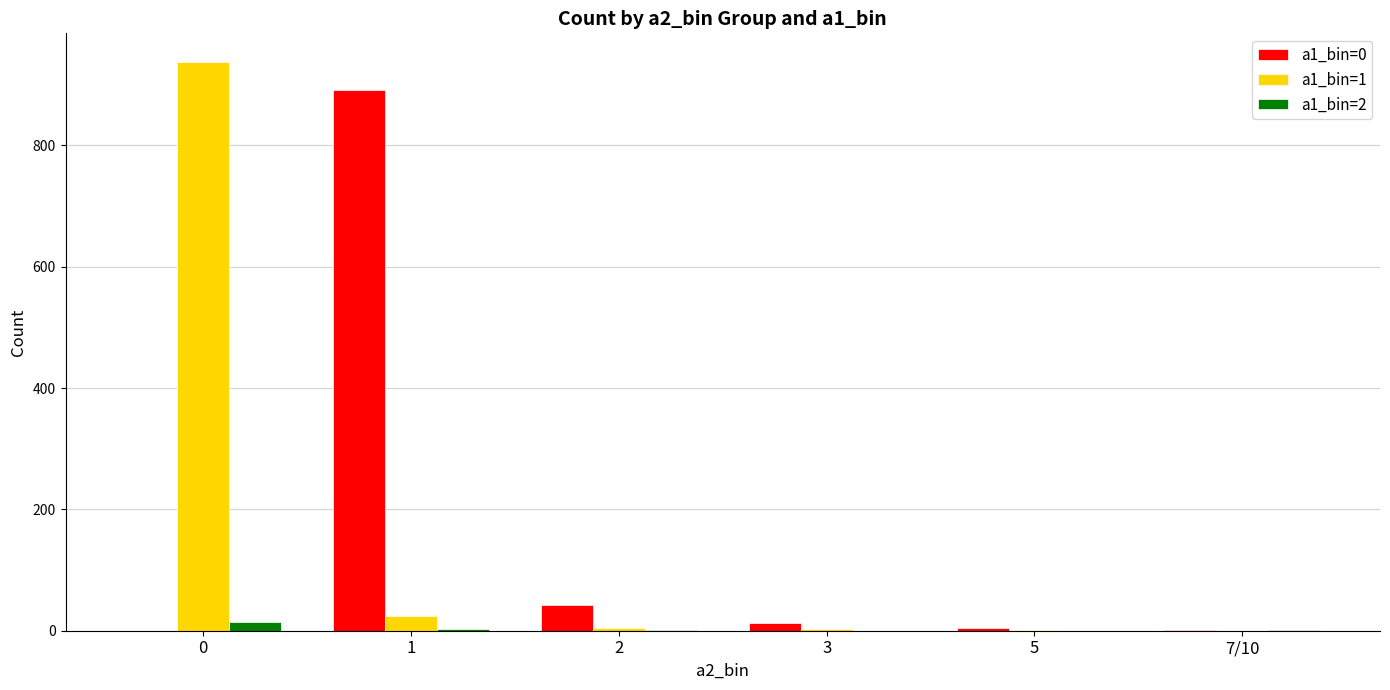

The a1_bin=0 series shows 620 at 0. True or false?

False